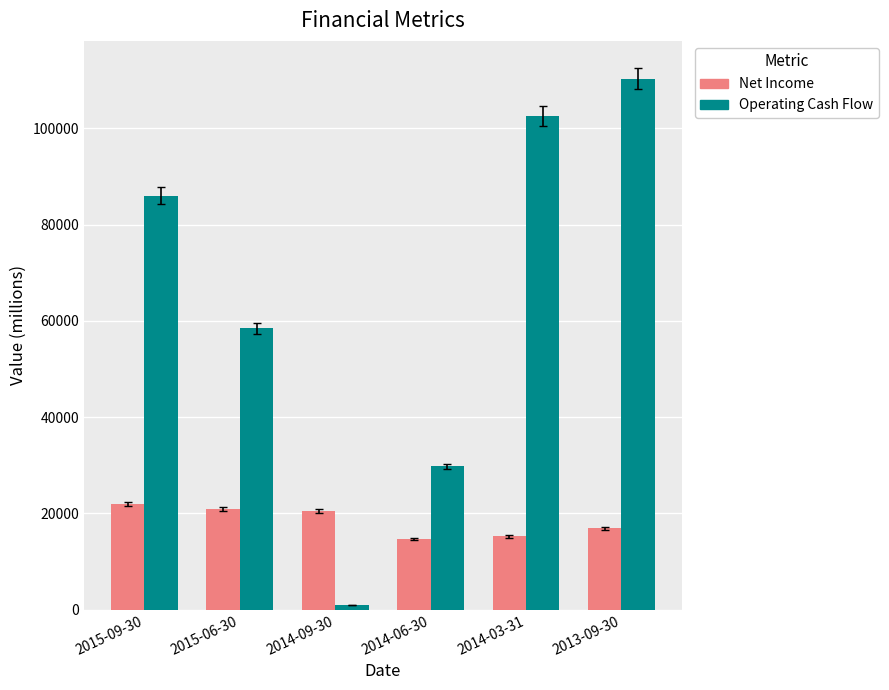

What are all the series names shown in the legend?

Net Income, Operating Cash Flow